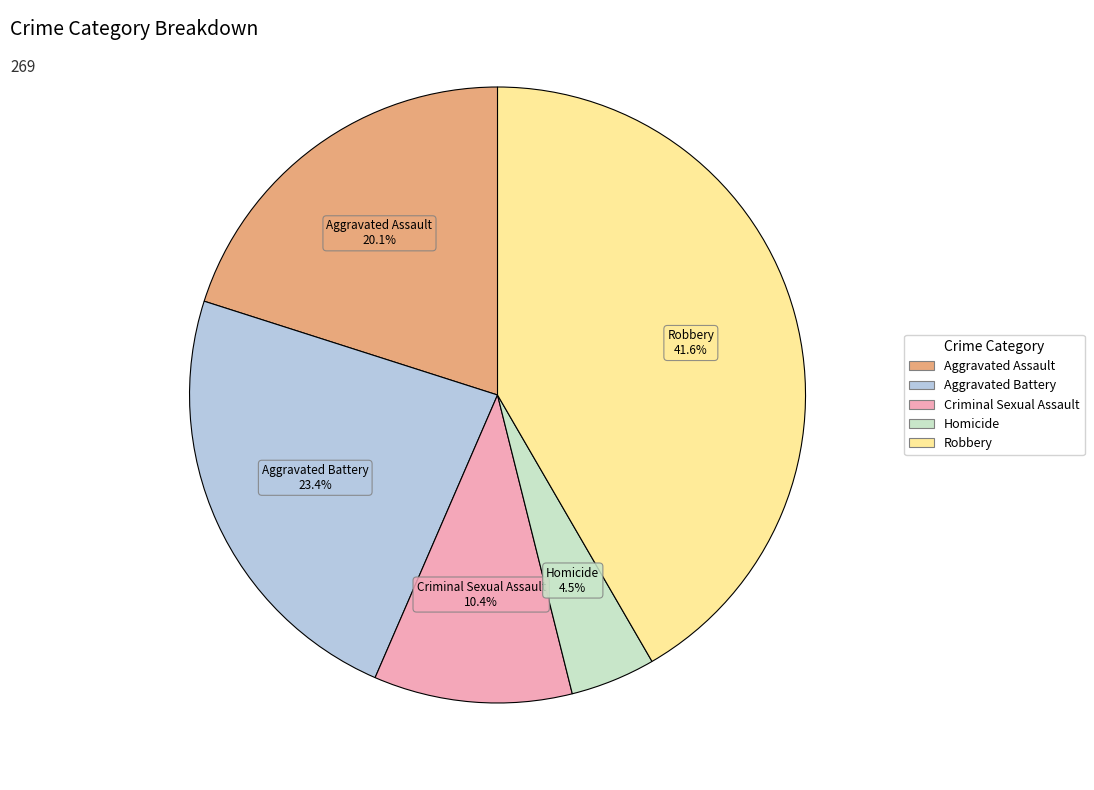

Which slice is the largest?

Robbery